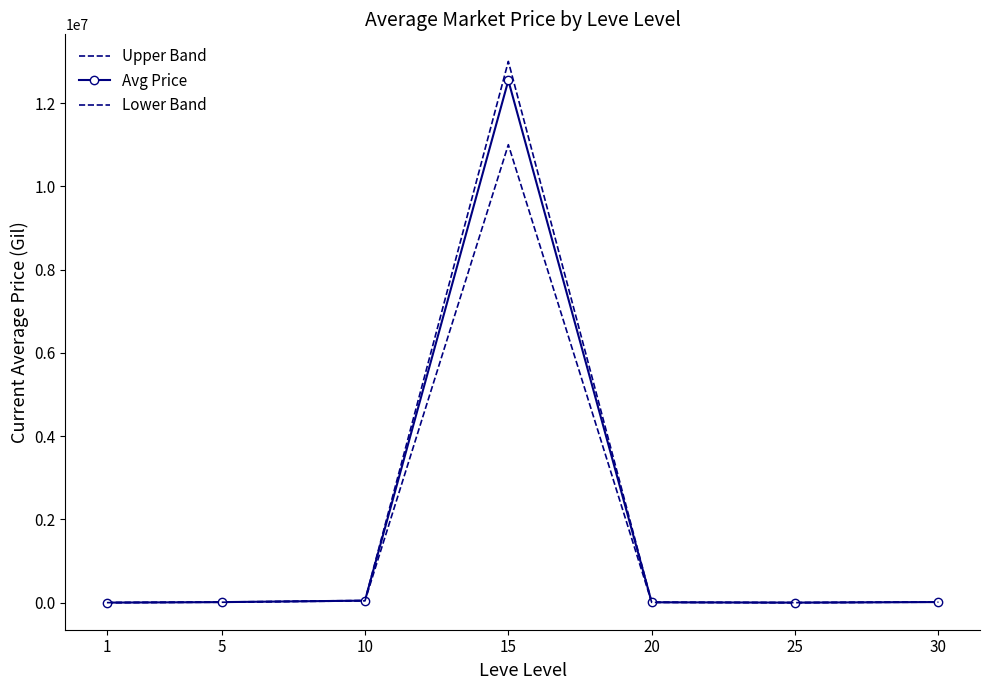

At which category is the sum across all series the highest?

15